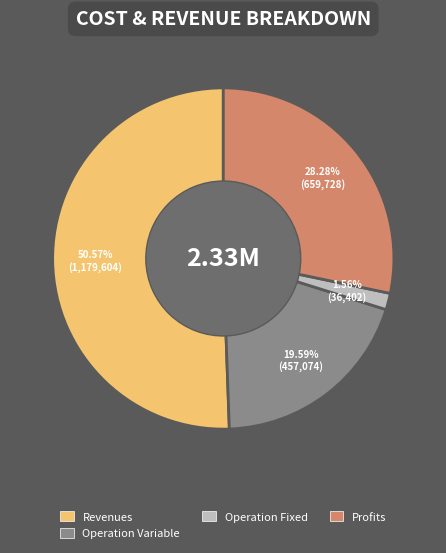

Does any single category account for the majority?

Yes